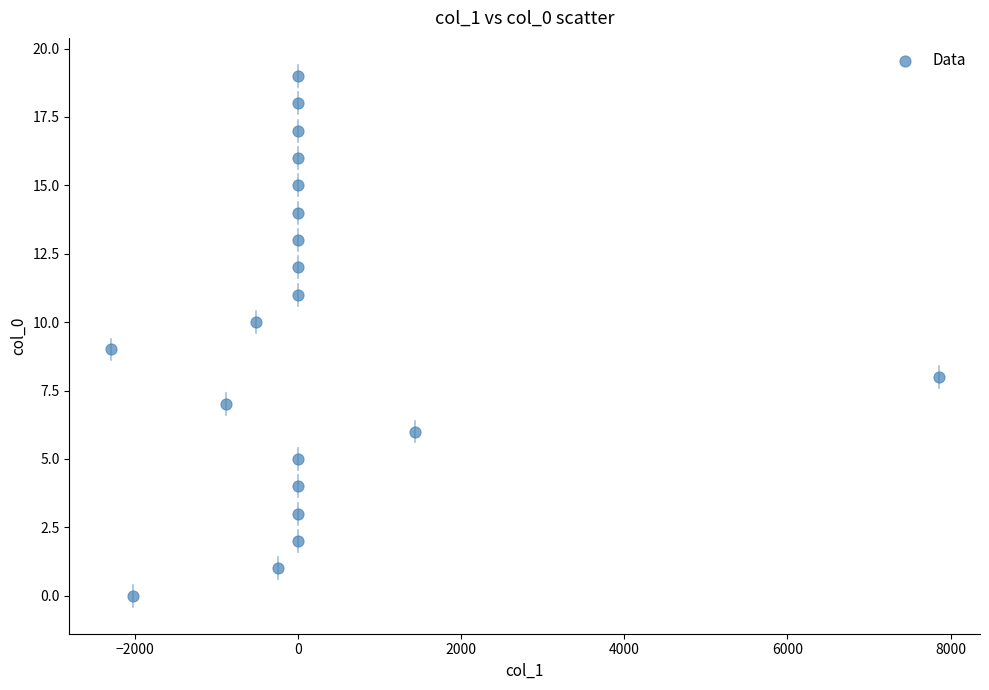

What is the range of Y values (max minus min)?

19